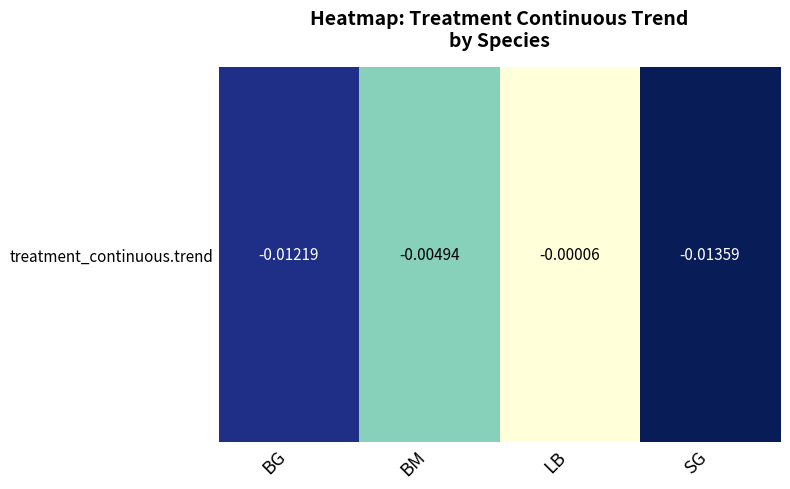

List the labels in order of value, smallest first.

SG, BG, BM, LB